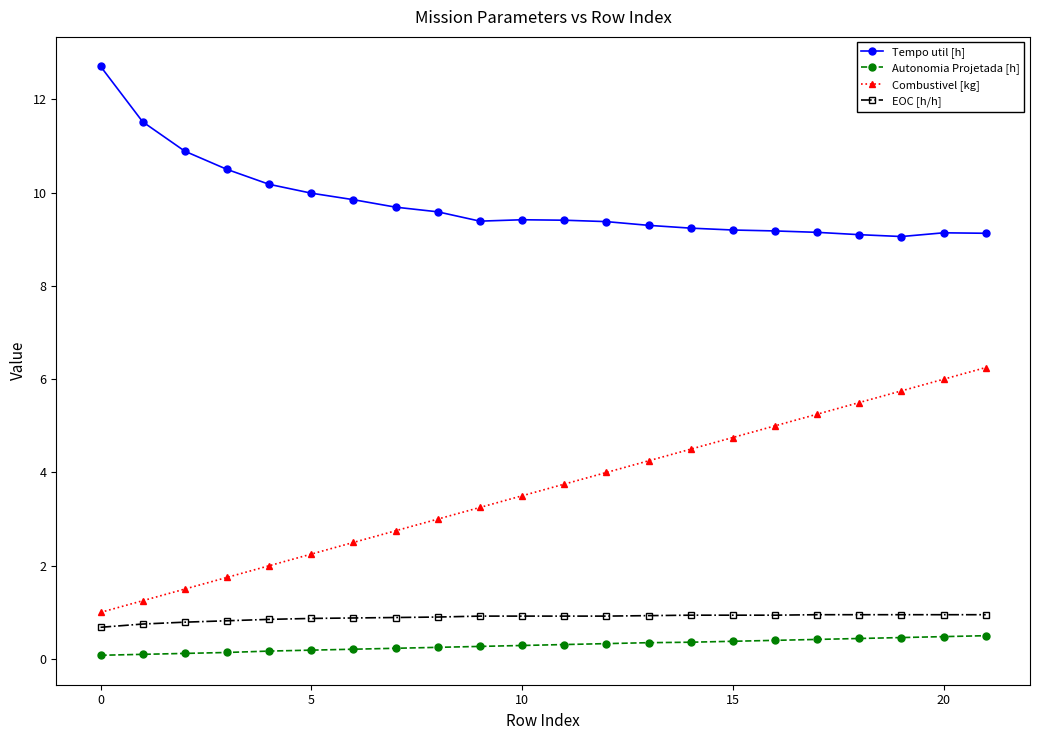

What is the greatest value displayed?

12.7